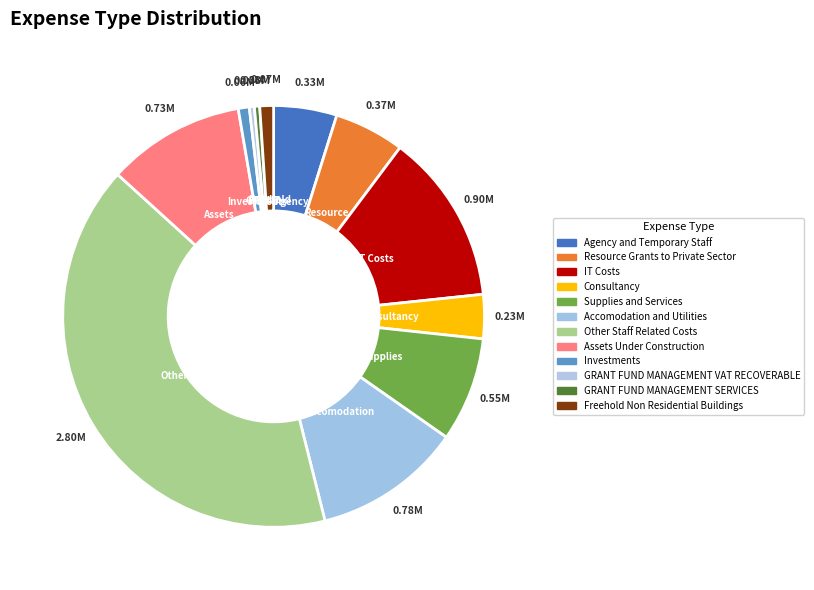

How many segments does this pie chart have?

12